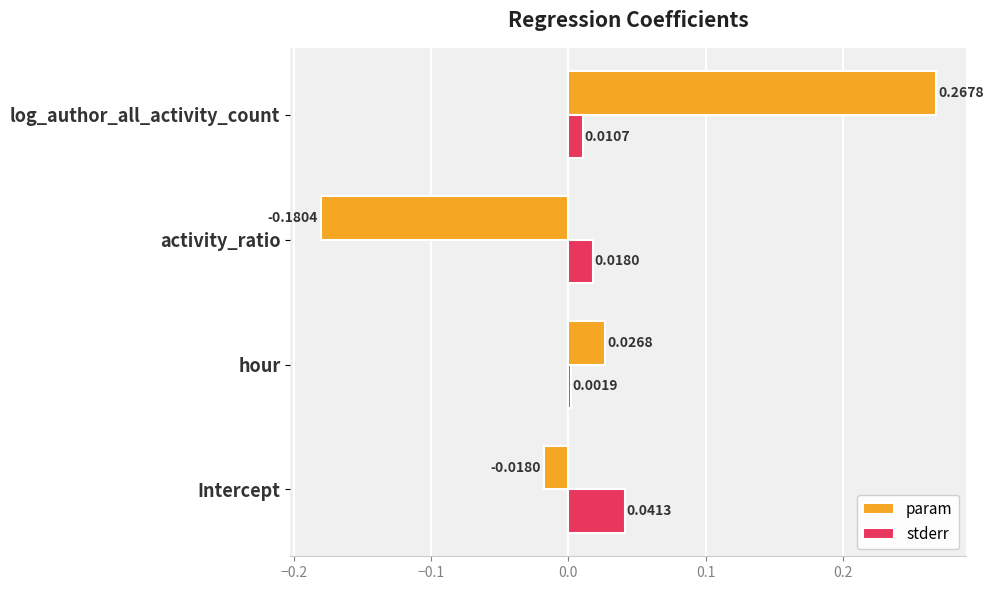

Between activity_ratio and log_author_all_activity_count, which series saw the biggest shift?

param